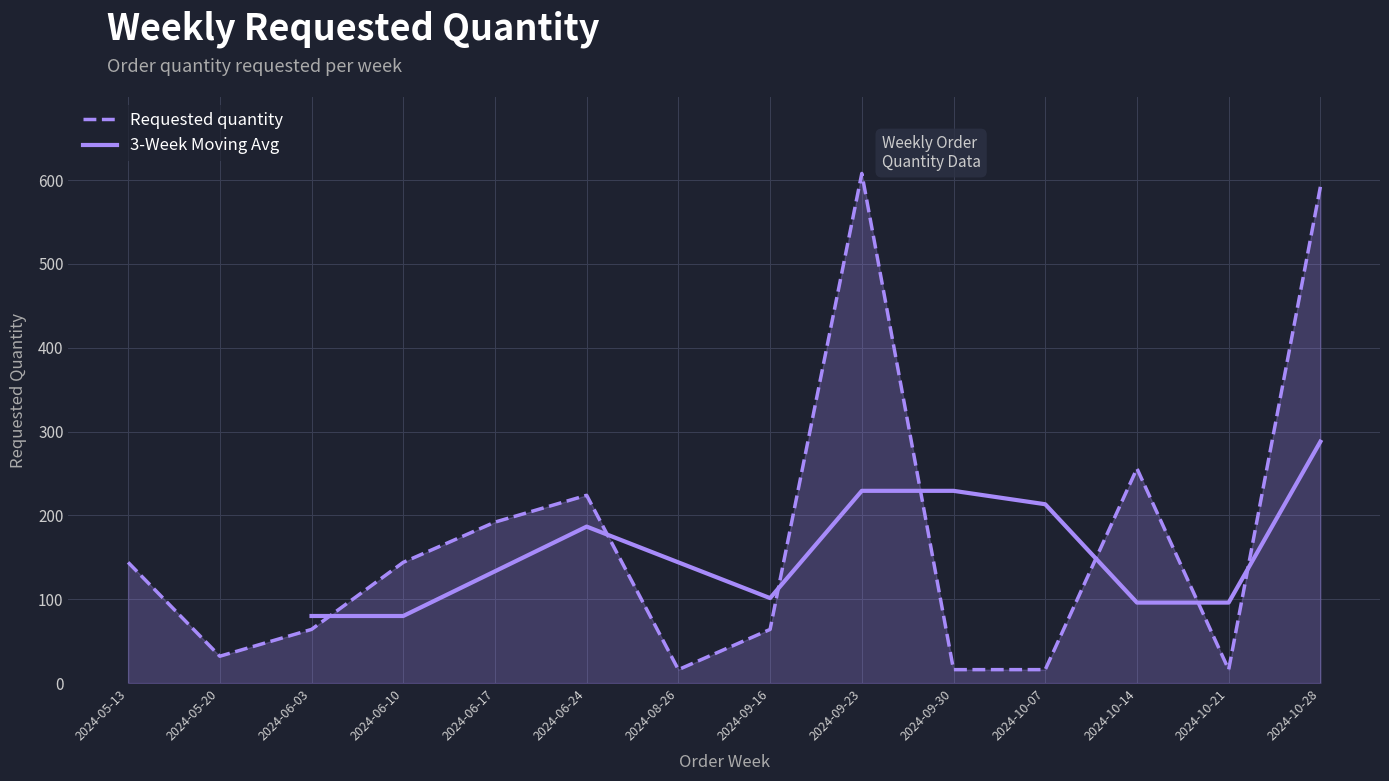

How many values are below 144?

7